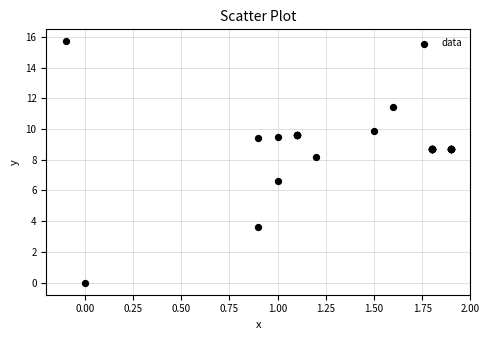

What Y value in the scatter plot is closest to 7?

6.6